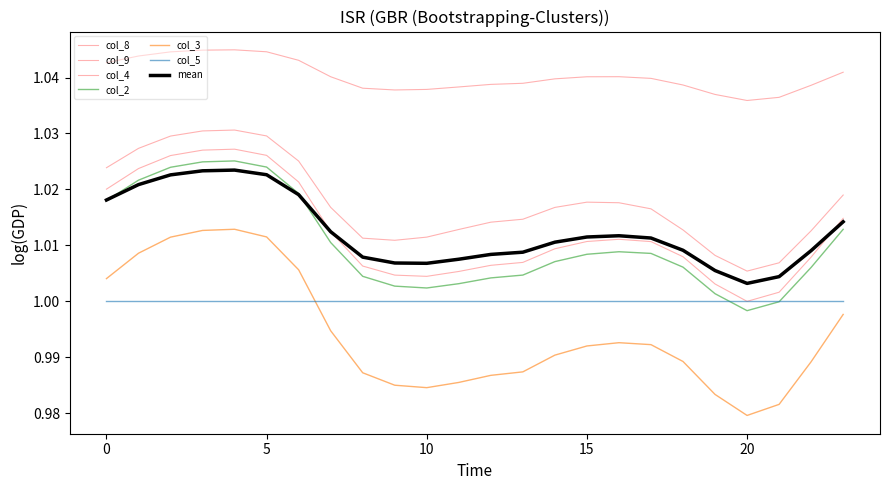

What is the label of the 8th point from the right?

16